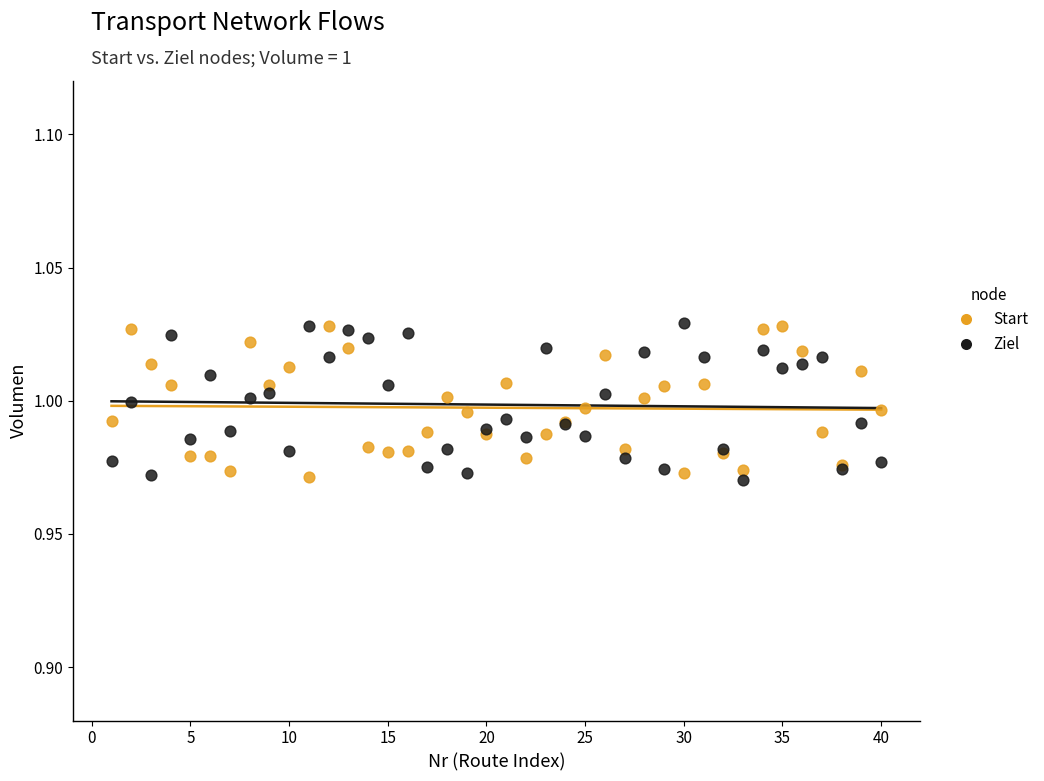

What is the X range (max minus min) for the scatter plot?

39.0